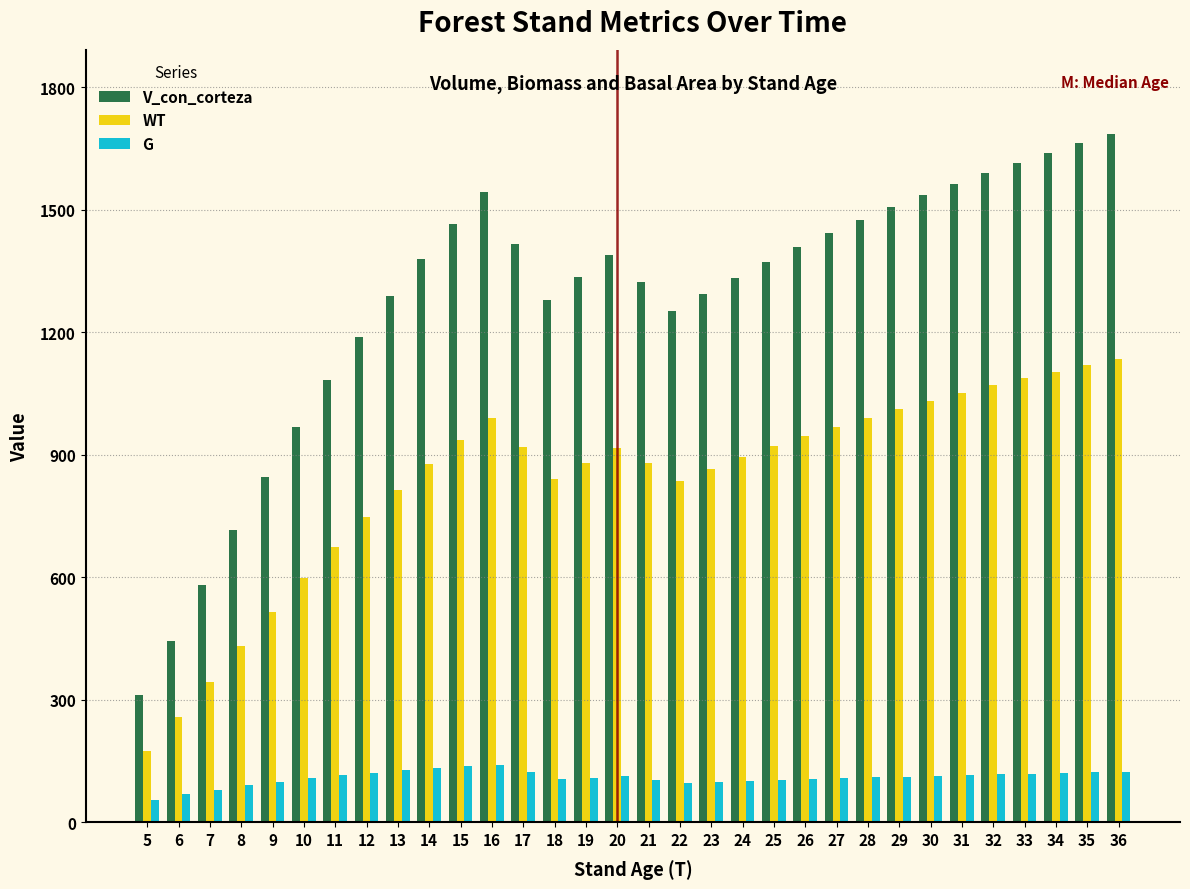

List the series in order of their peak value, lowest first.

G, WT, V_con_corteza